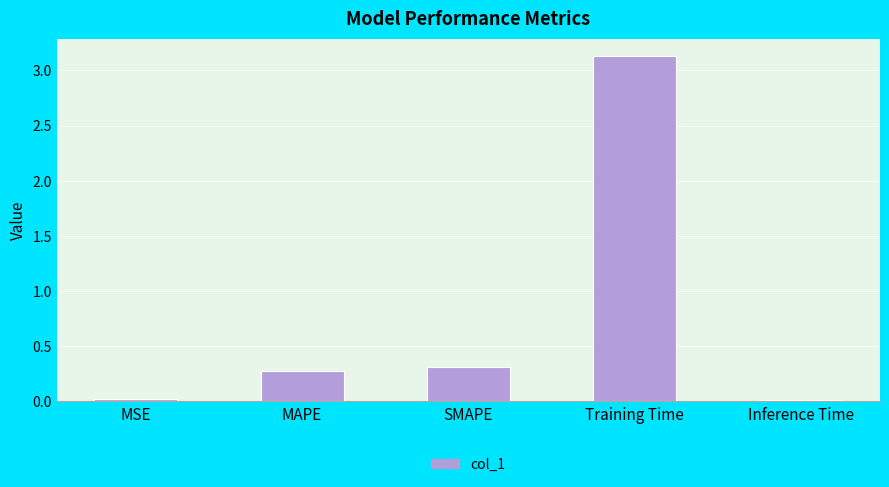

What is the label of the 3rd bar from the right?

SMAPE